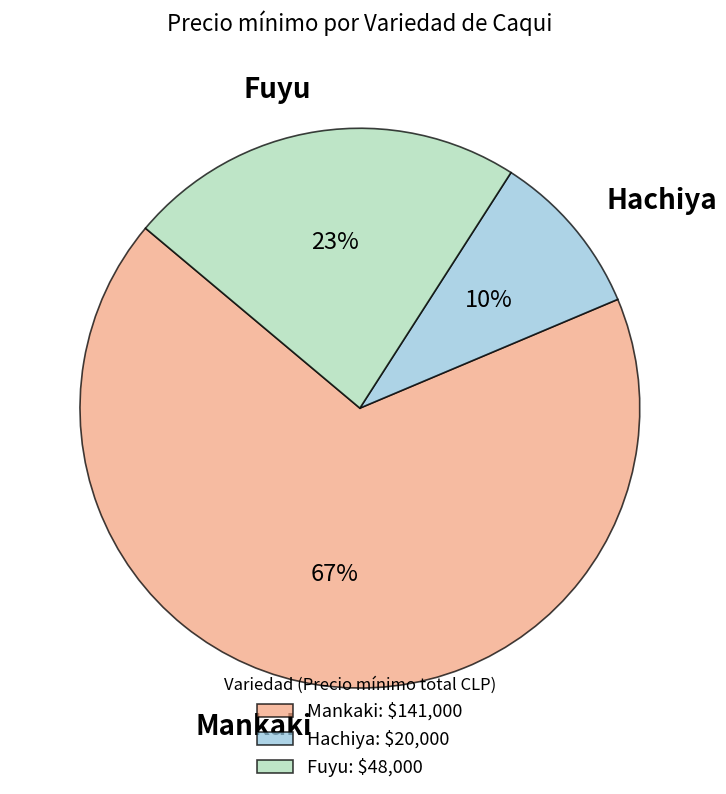

Is it true that Mankaki is 67% of the pie?

True